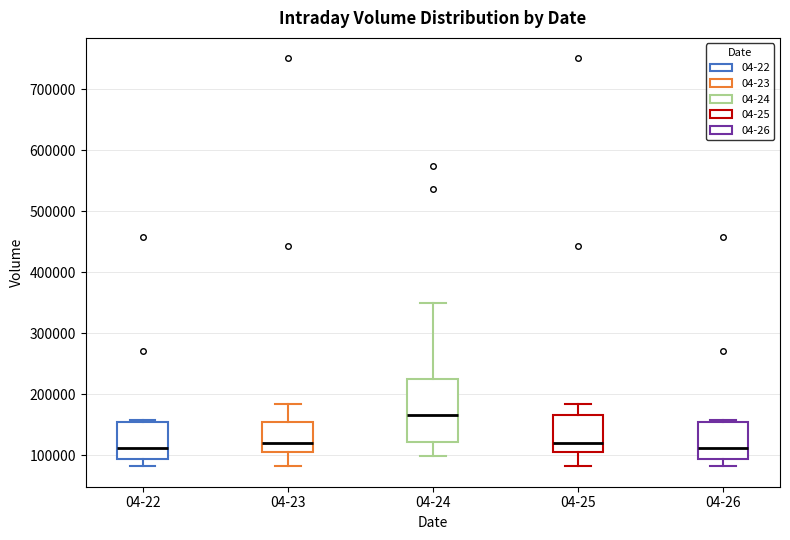

Which box's median line is the highest?

04-24